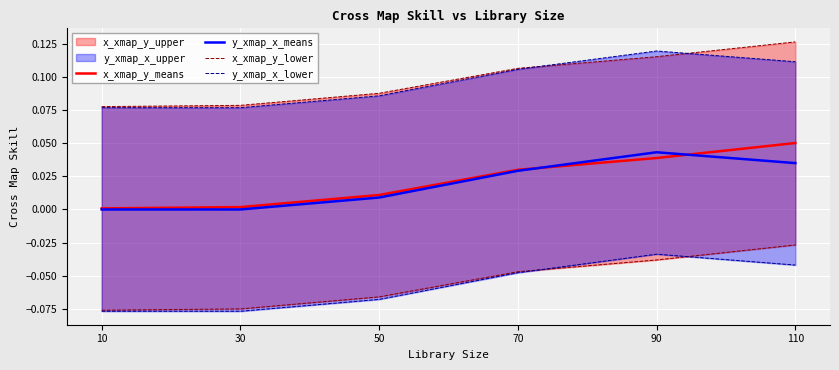

At which label does x_xmap_y_means reach its peak?

110